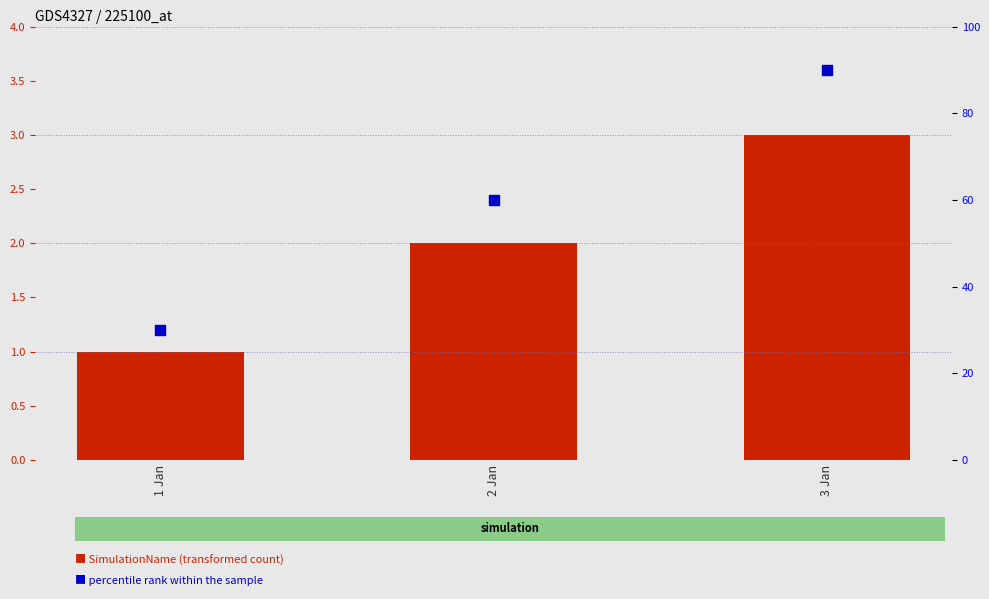

Which series has the largest total across all categories?

percentile rank within the sample